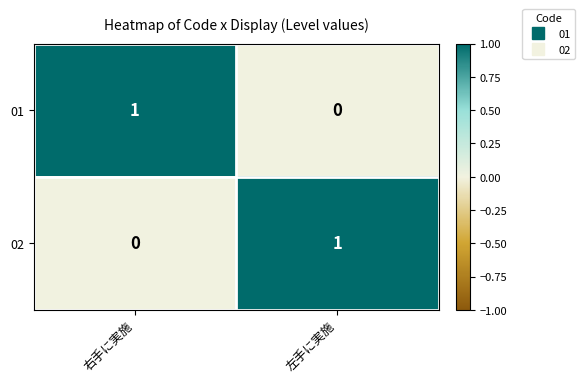

Rank the categories by 02 value from highest to lowest.

左手に実施, 右手に実施